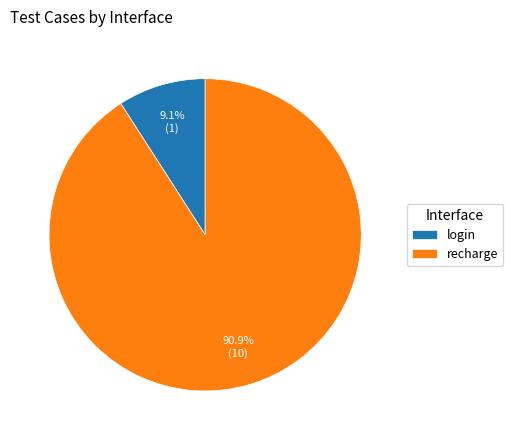

Combined, what portion of the pie is recharge and login?

100.0%